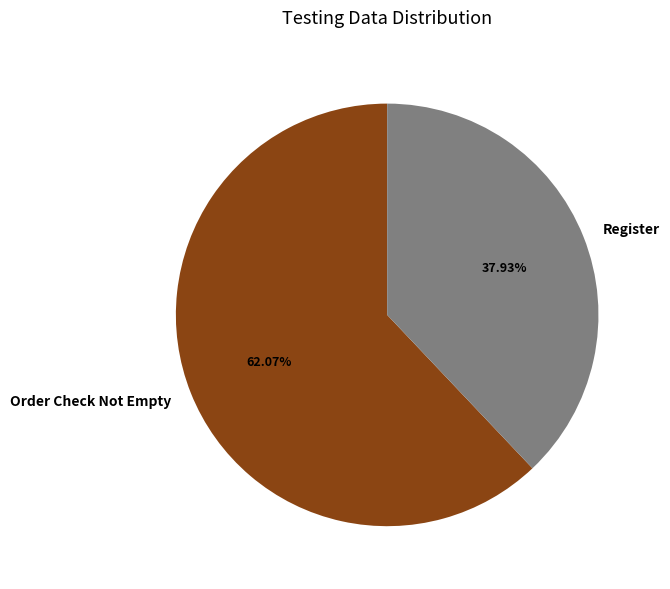

To the nearest percent, what is the difference between the largest and smallest slice percentages?

24%